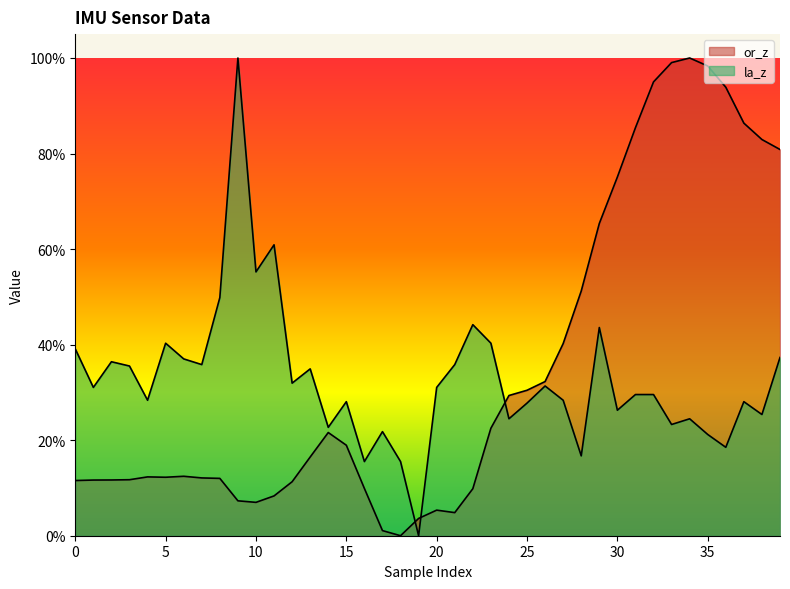

Reading left to right, transcribe all the data shown in this chart.

or_z: 0=0.1	1=0.1	2=0.1	3=0.1	4=0.1	5=0.1	6=0.1	7=0.1	8=0.1	9=0.1	10=0.1	11=0.1	12=0.1	13=0.2	14=0.2	15=0.2	16=0.1	17=0.0	18=0.0	19=0.0	20=0.1	21=0.0	22=0.1	23=0.2	24=0.3	25=0.3	26=0.3	27=0.4	28=0.5	29=0.7	30=0.8	31=0.9	32=0.9	33=1.0	34=1.0	35=1.0	36=0.9	37=0.9	38=0.8	39=0.8
la_z: 0=0.4	1=0.3	2=0.4	3=0.4	4=0.3	5=0.4	6=0.4	7=0.4	8=0.5	9=1.0	10=0.6	11=0.6	12=0.3	13=0.3	14=0.2	15=0.3	16=0.2	17=0.2	18=0.2	19=0.0	20=0.3	21=0.4	22=0.4	23=0.4	24=0.2	25=0.3	26=0.3	27=0.3	28=0.2	29=0.4	30=0.3	31=0.3	32=0.3	33=0.2	34=0.2	35=0.2	36=0.2	37=0.3	38=0.3	39=0.4